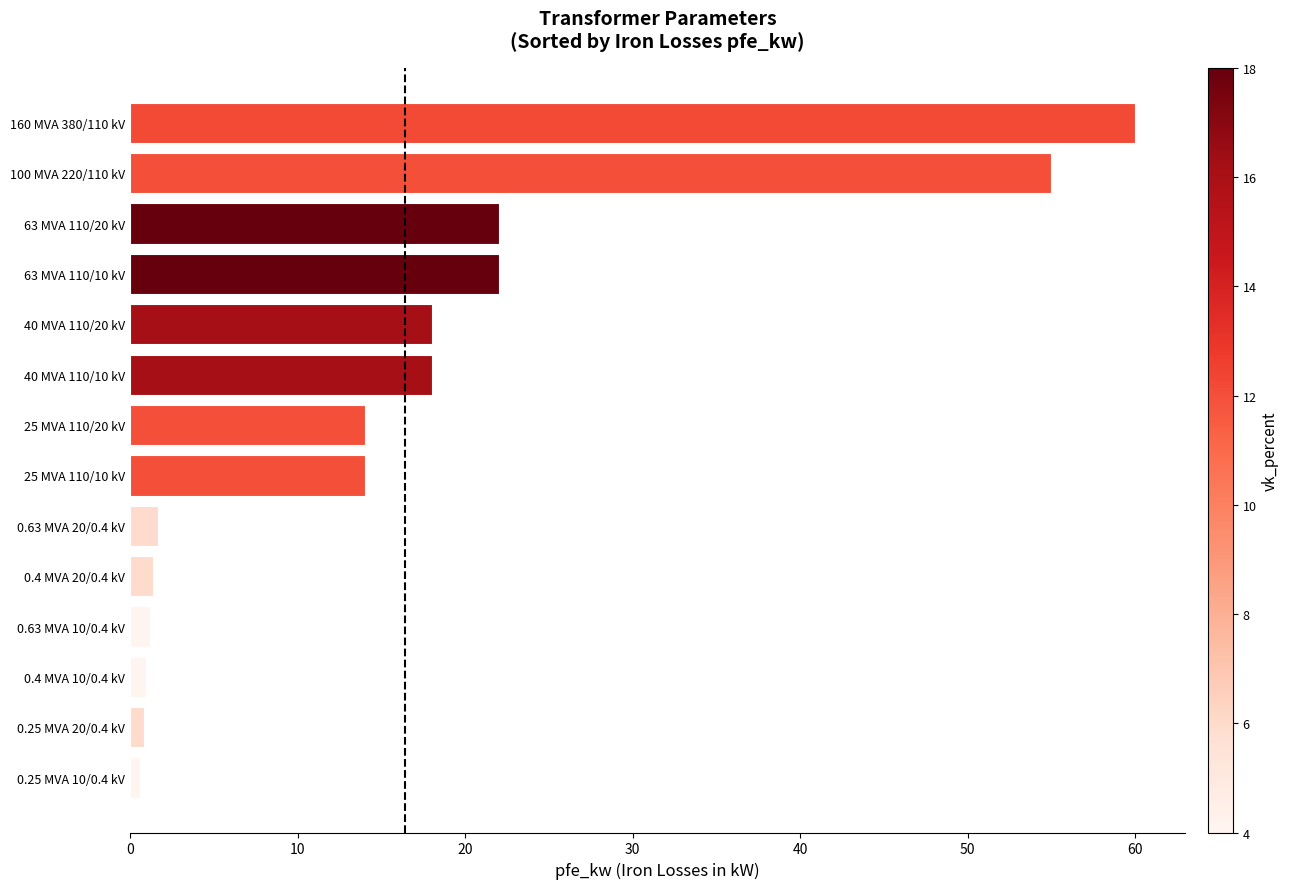

What is the difference between the maximum and second lowest values?

59.2